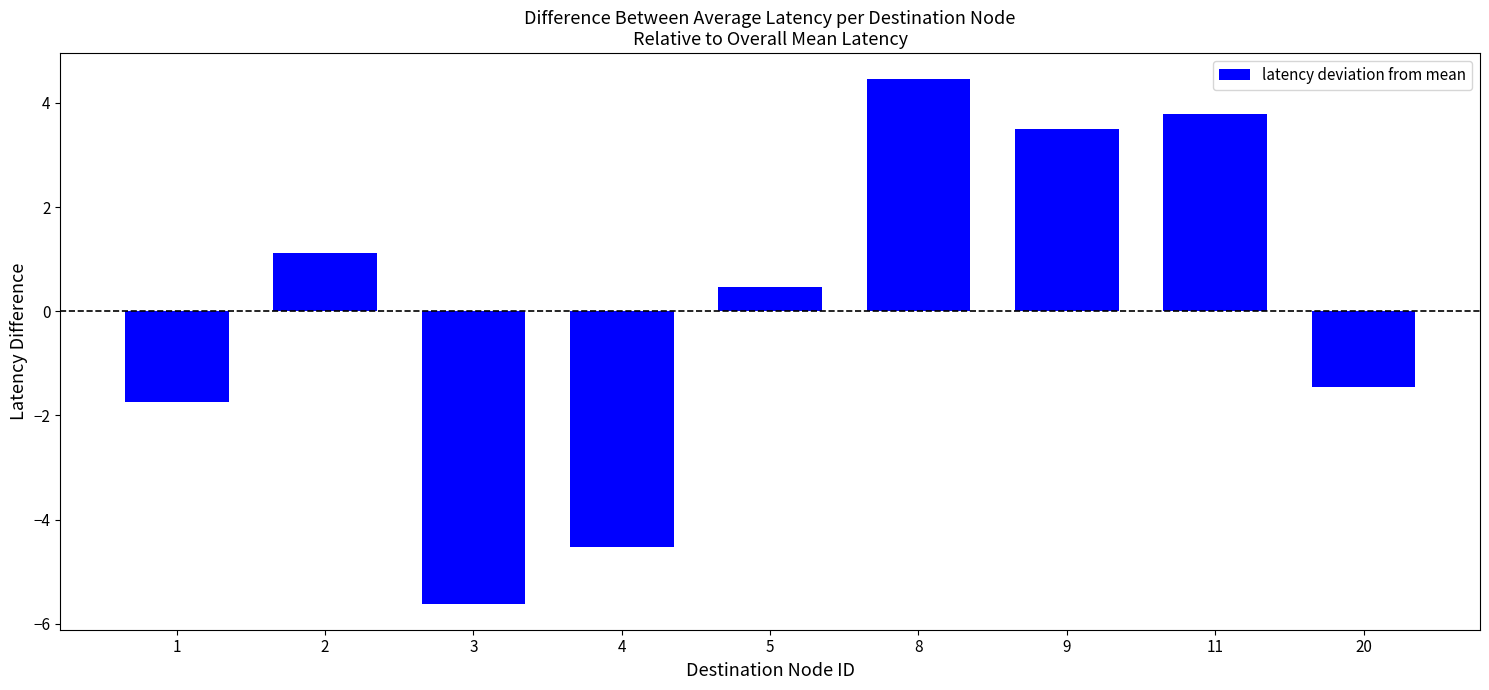

What is the difference between the second highest and minimum values?

9.4